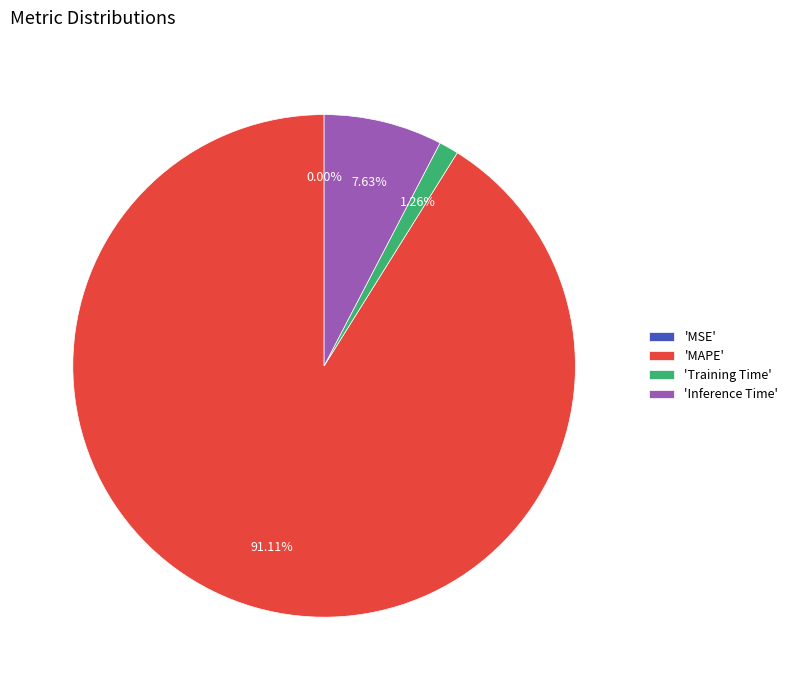

What is the largest slice in the pie chart?

'MAPE'